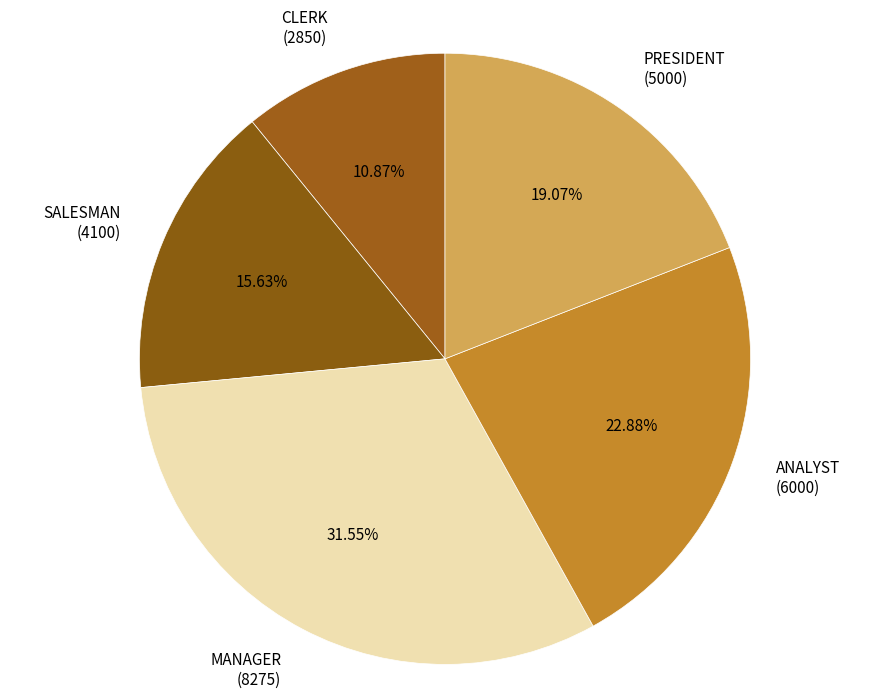

What is the ratio of the value at CLERK (2850) to the value at SALESMAN (4100)?

0.7